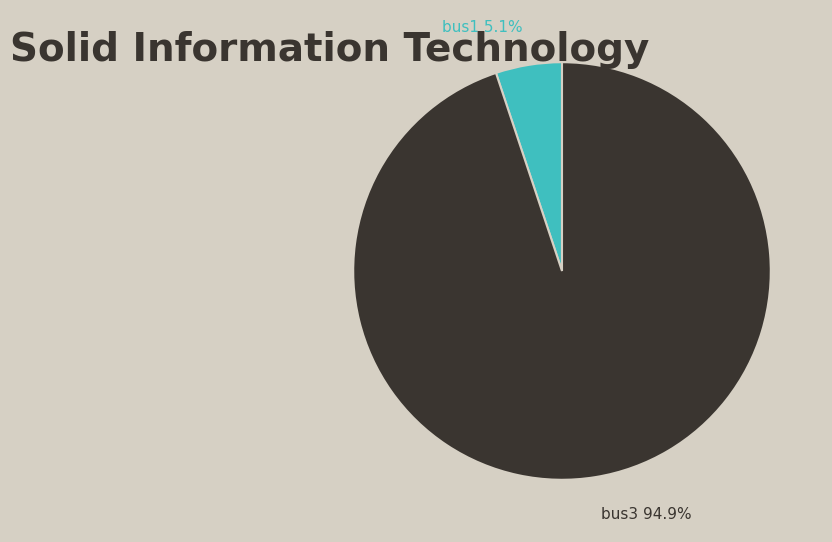

Count the number of slices in the pie.

2